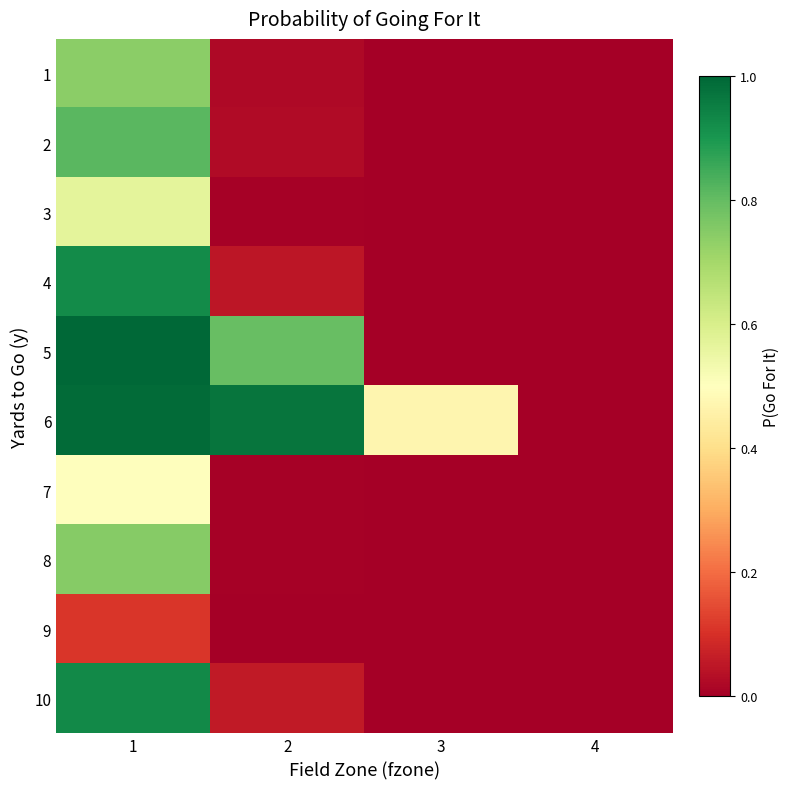

Between 3 and 2, which is larger?

2